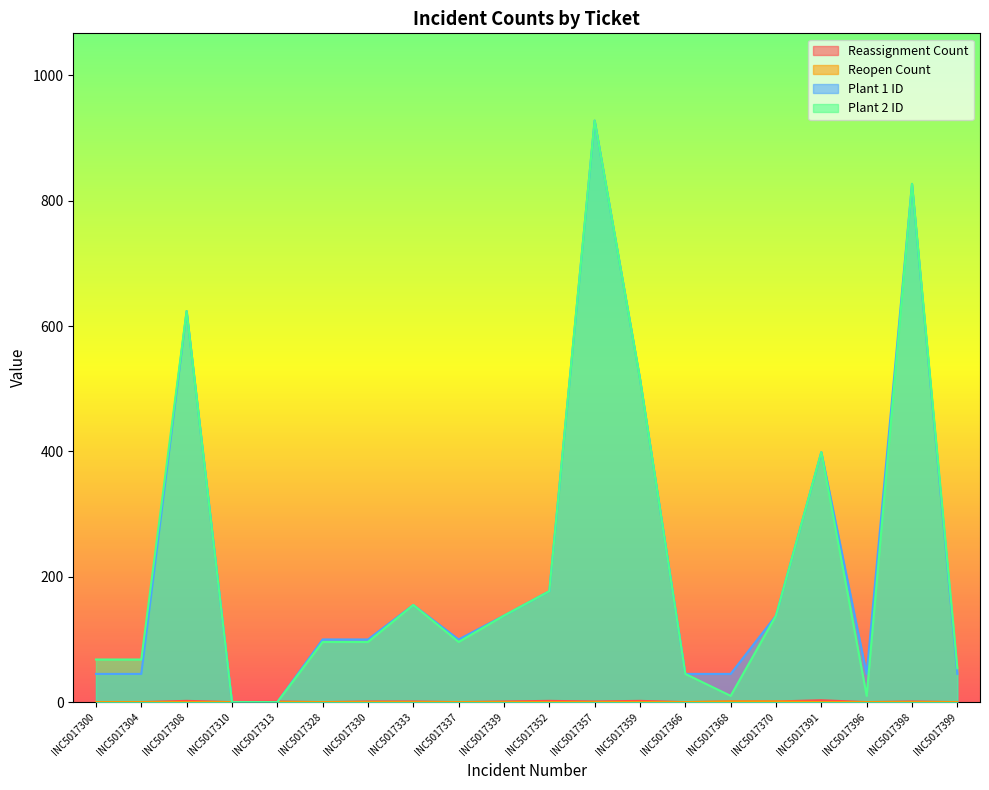

Which series has the largest total across all categories?

caller_id.u_plant_1.u_dai_plant_id